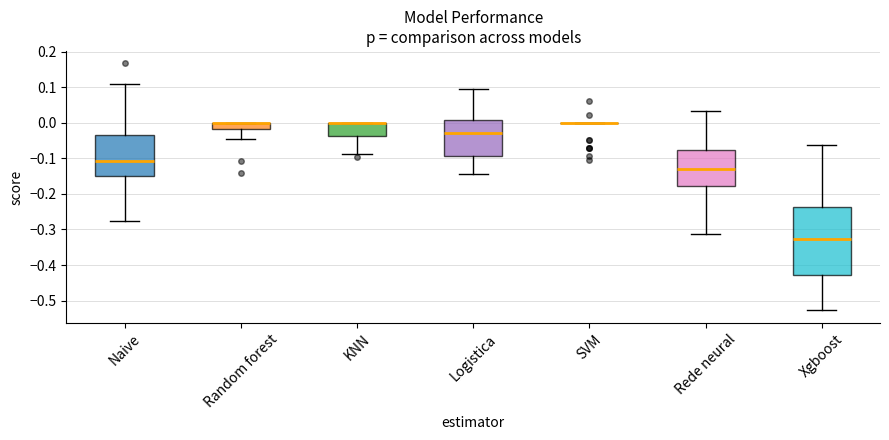

Reading left to right, read every box against the y-axis: the position of its median line, the range the box covers, and the ends of its whiskers. The values are not printed on the chart, so give them approximately, as read against the axis.

Naive: median -0.11, box -0.15 to -0.04, whiskers -0.28 to 0.11
Random forest: median 0.00 (drawn on the box's upper edge), box -0.02 to 0.00, whiskers -0.04 to 0.00
KNN: median 0.00 (drawn on the box's upper edge), box -0.04 to 0.00, whiskers -0.09 to 0.00
Logistica: median -0.03, box -0.09 to 0.01, whiskers -0.14 to 0.10
SVM: box collapsed to a line at 0.00, whiskers 0.00 to 0.00
Rede neural: median -0.13, box -0.18 to -0.08, whiskers -0.31 to 0.03
Xgboost: median -0.33, box -0.43 to -0.24, whiskers -0.53 to -0.06